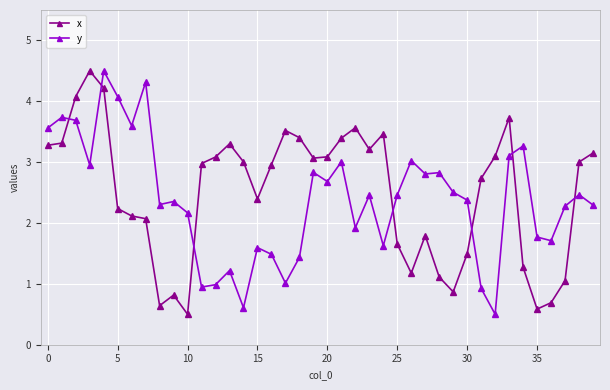

How many lines are shown in the chart?

2